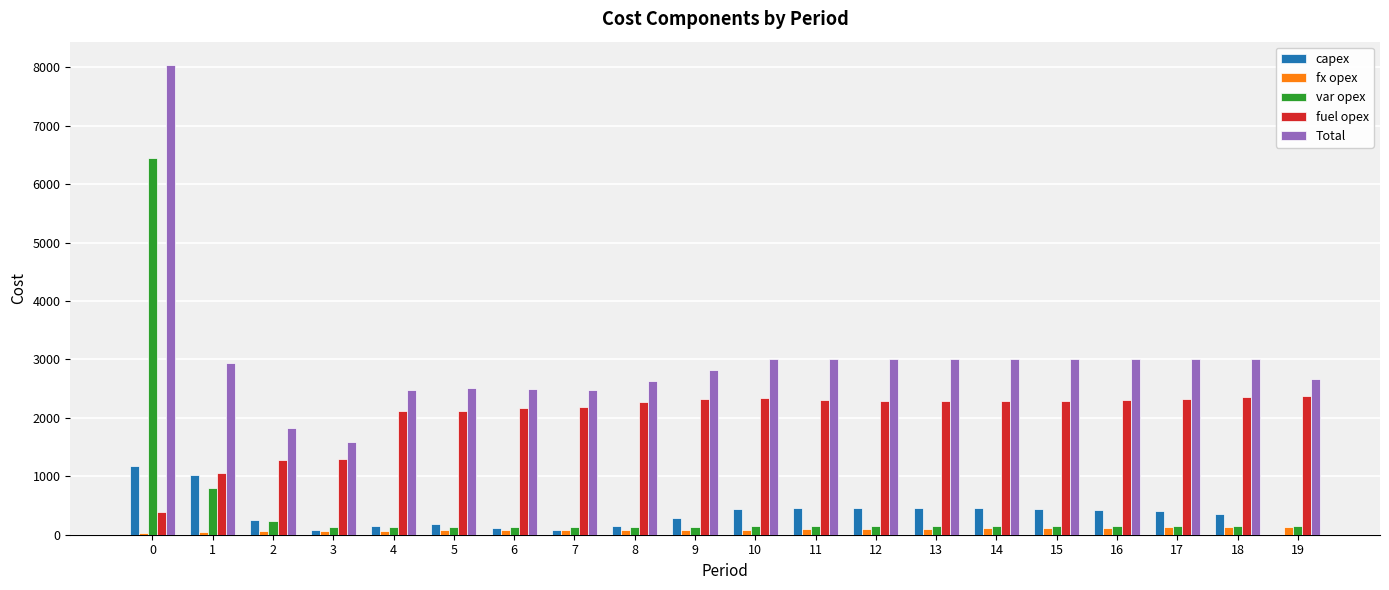

What is the sum of all fx opex values?

1813